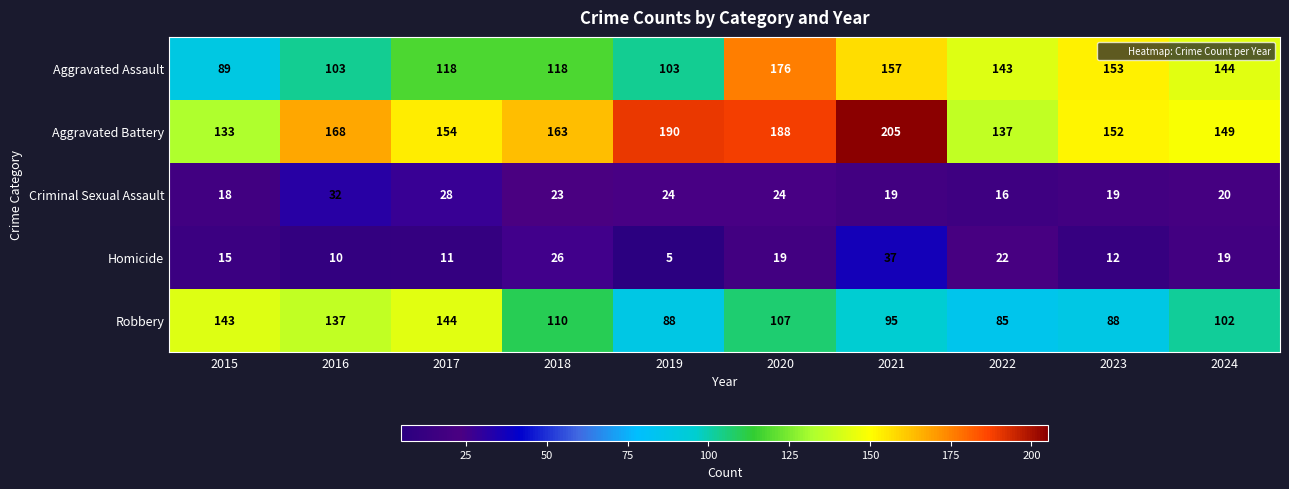

How many distinct data groups are displayed?

5